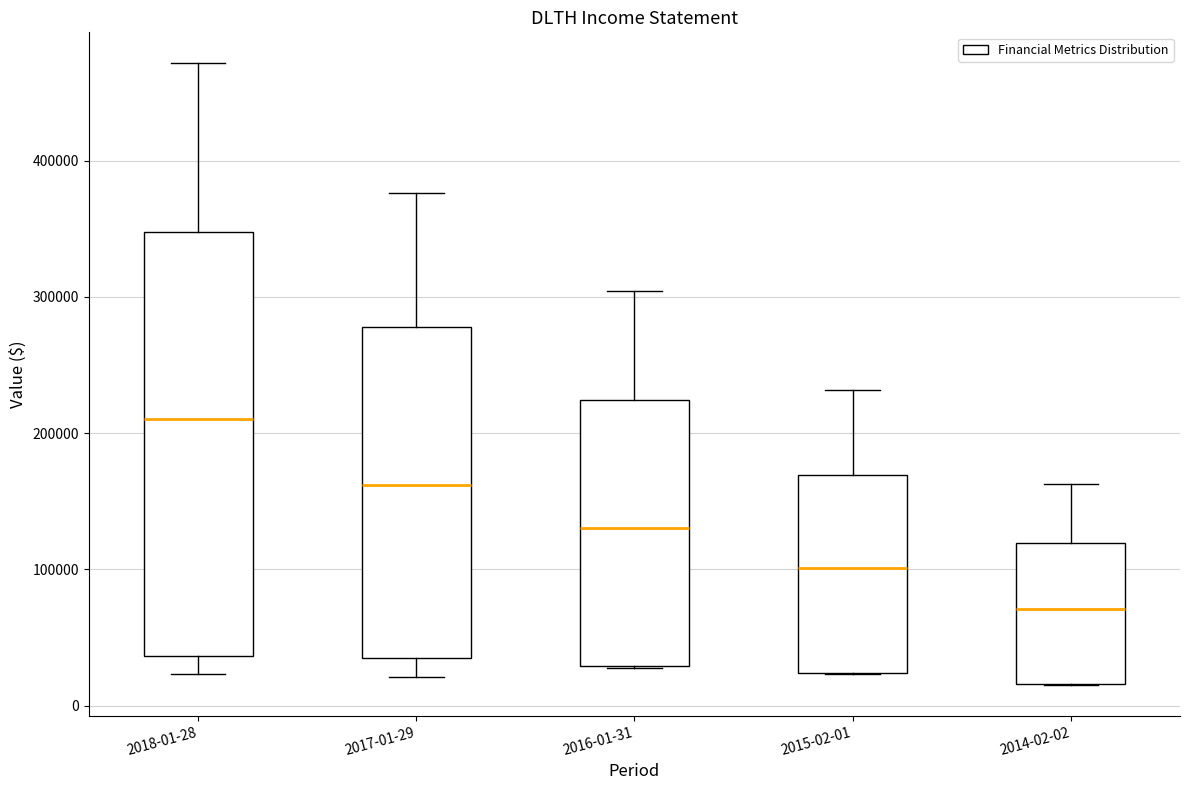

Comparing the boxes themselves (not the whiskers), which one is the tallest?

2018-01-28